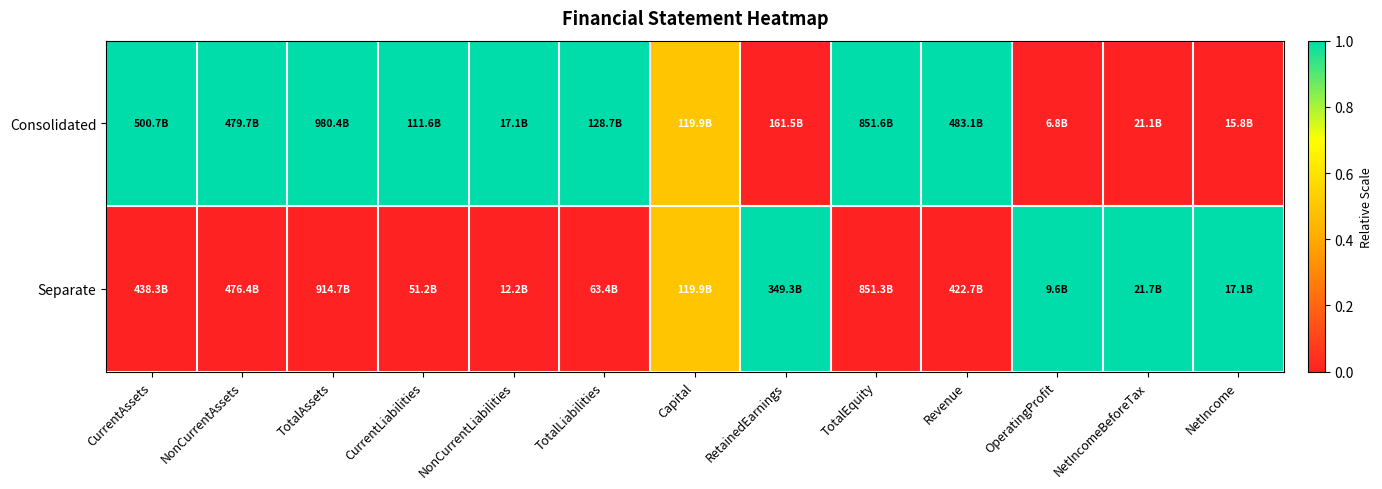

At NonCurrentAssets, list the series in order from largest to smallest.

Consolidated, Separate